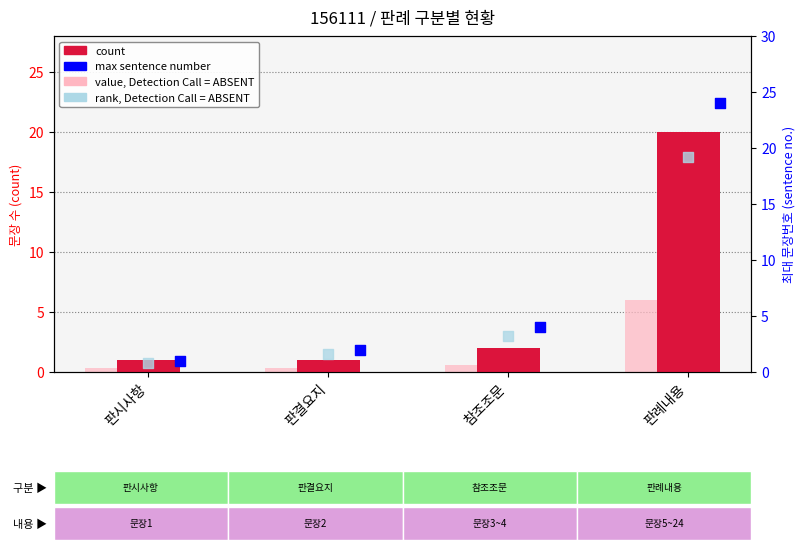

Which series contains the lowest Y value?

value (absent)